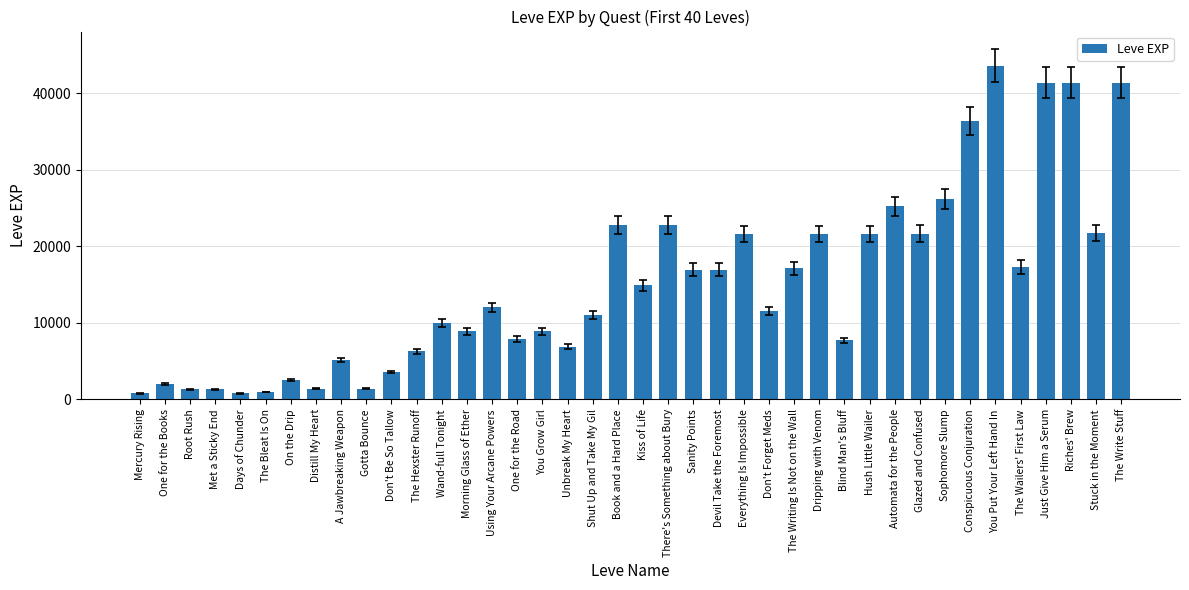

Which category has the highest value across all series?

You Put Your Left Hand In